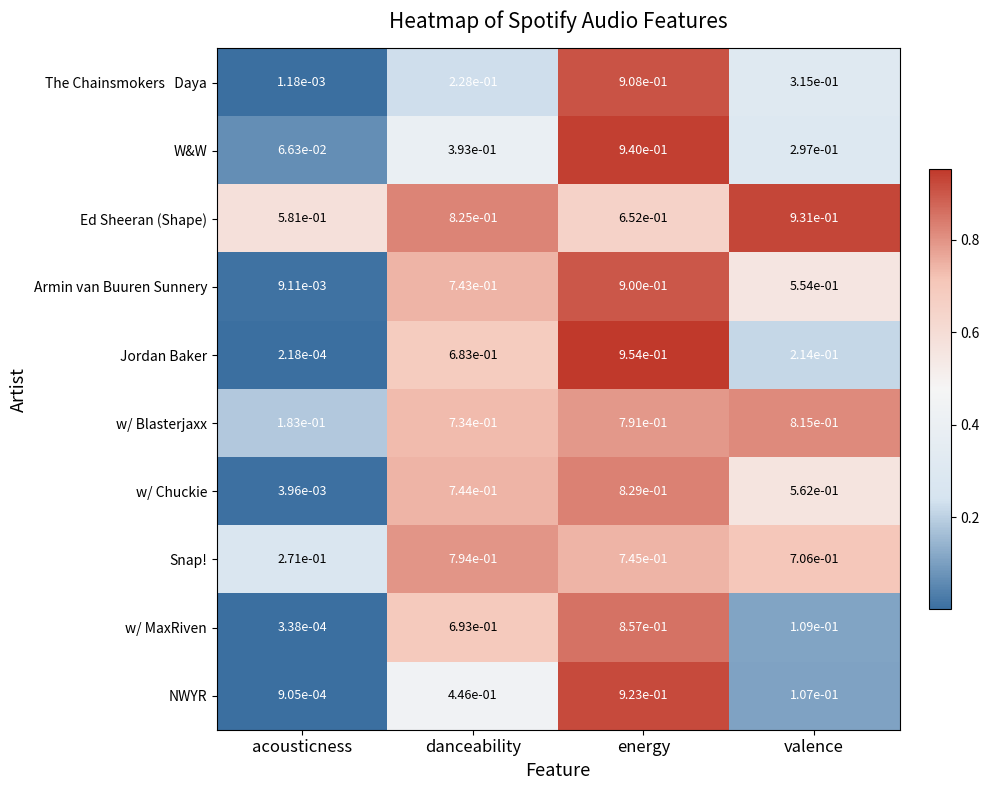

True or false: Armin van Buuren Sunnery has a value of 1.2 at danceability.

False